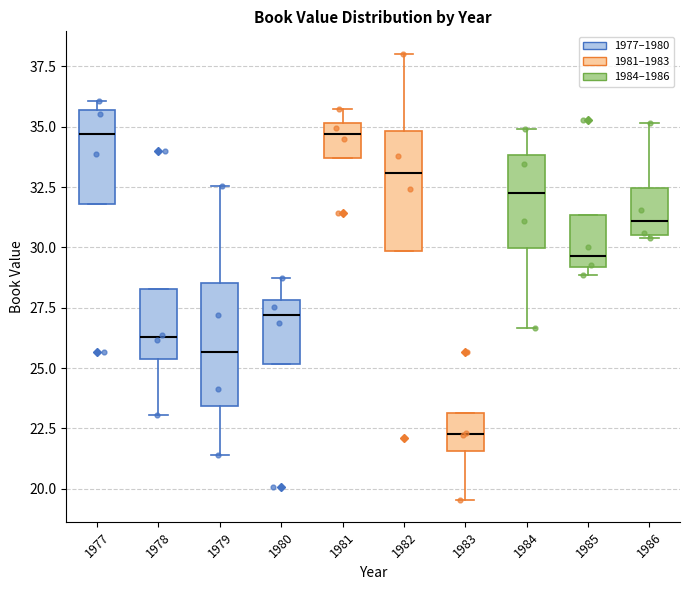

Where is the lower edge of the box at x = 1983 on the y-axis? The values are not printed on the chart, so give them approximately, as read against the axis.

21.5